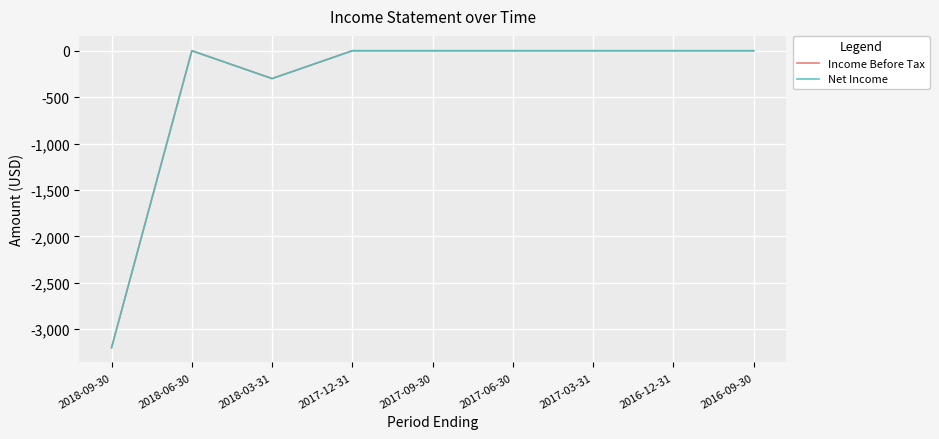

Does the chart have visible grid lines?

Yes